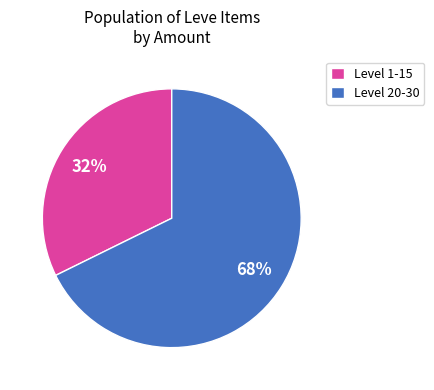

Which category has the biggest portion of the pie?

Level 20-30